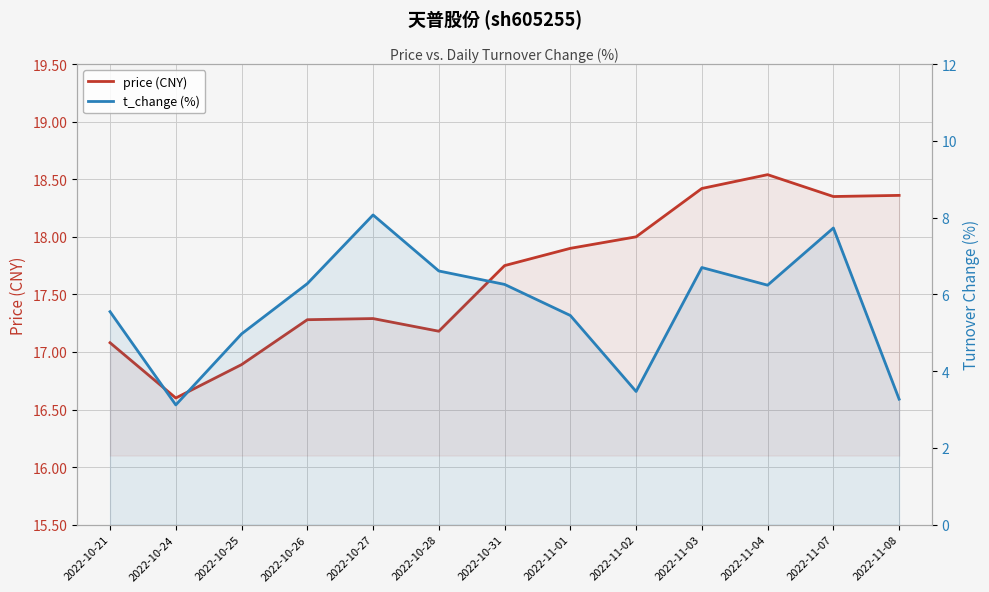

Where is the first local minimum for price (CNY)?

2022-10-24